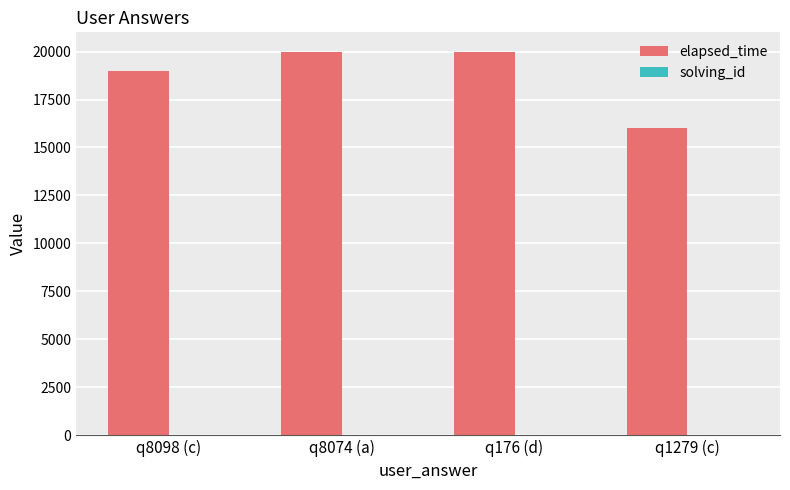

Count the number of categories in the chart.

4